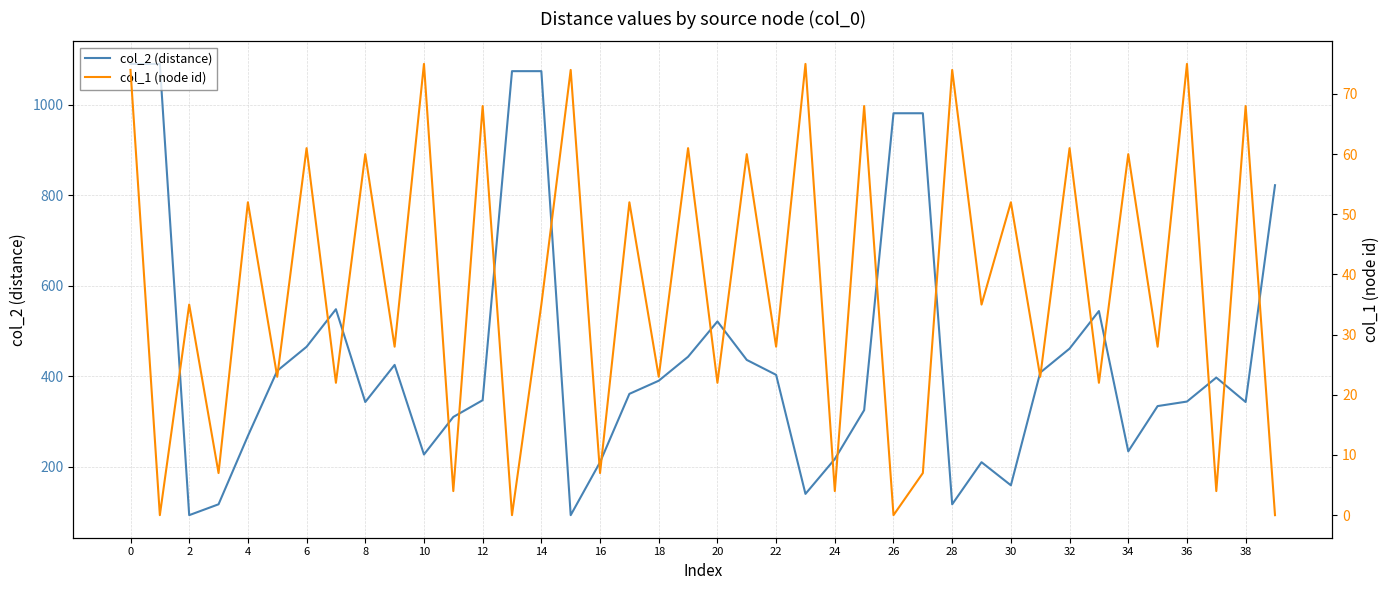

True or false: col_2 (distance) and col_1 (node id) cross at least once.

False